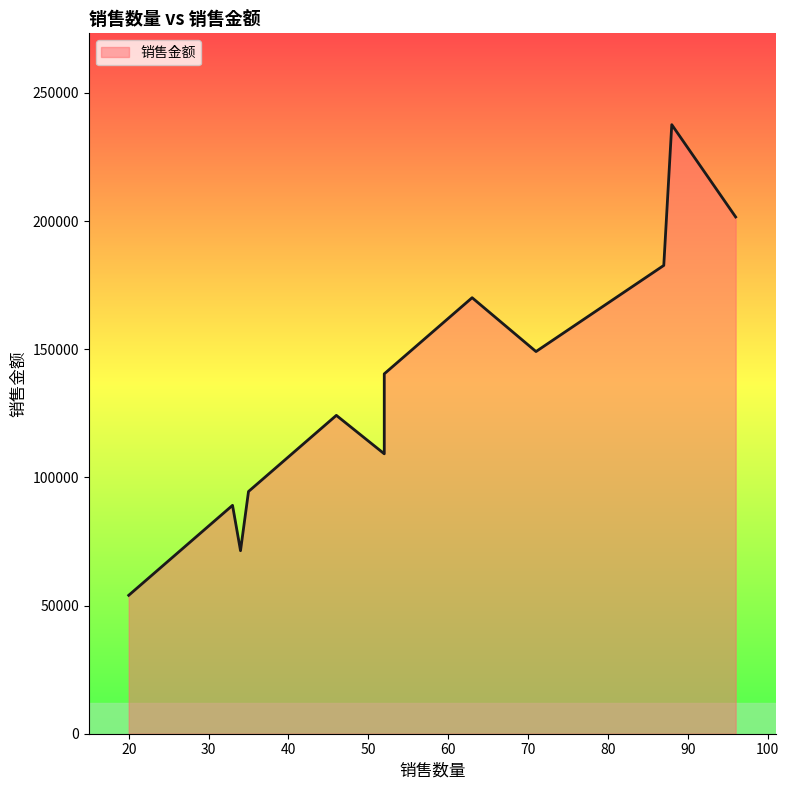

Which has a higher value, 37 or 46?

46